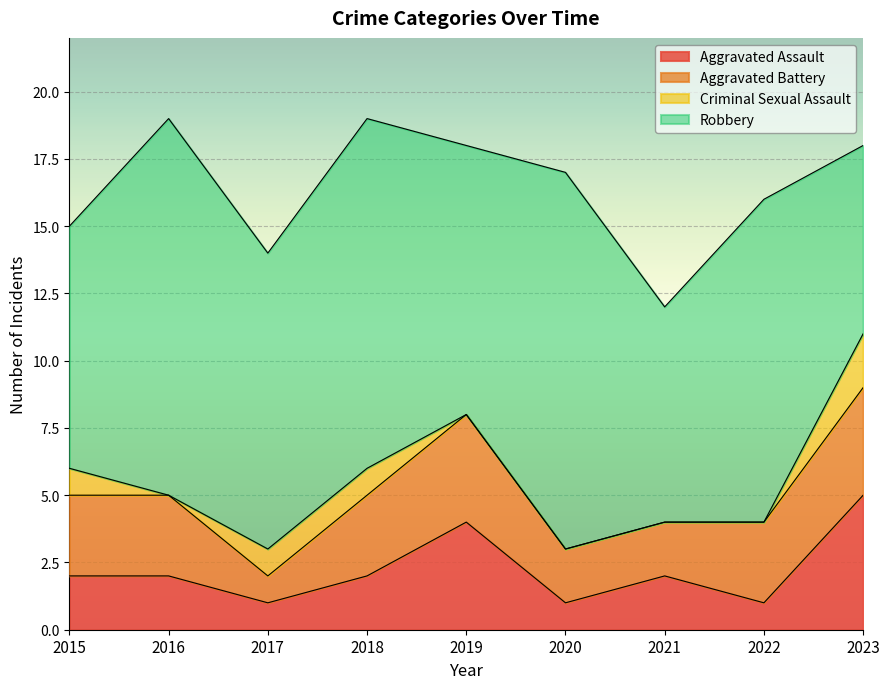

What is the difference between the Aggravated Assault values at 2018 and 2017?

1